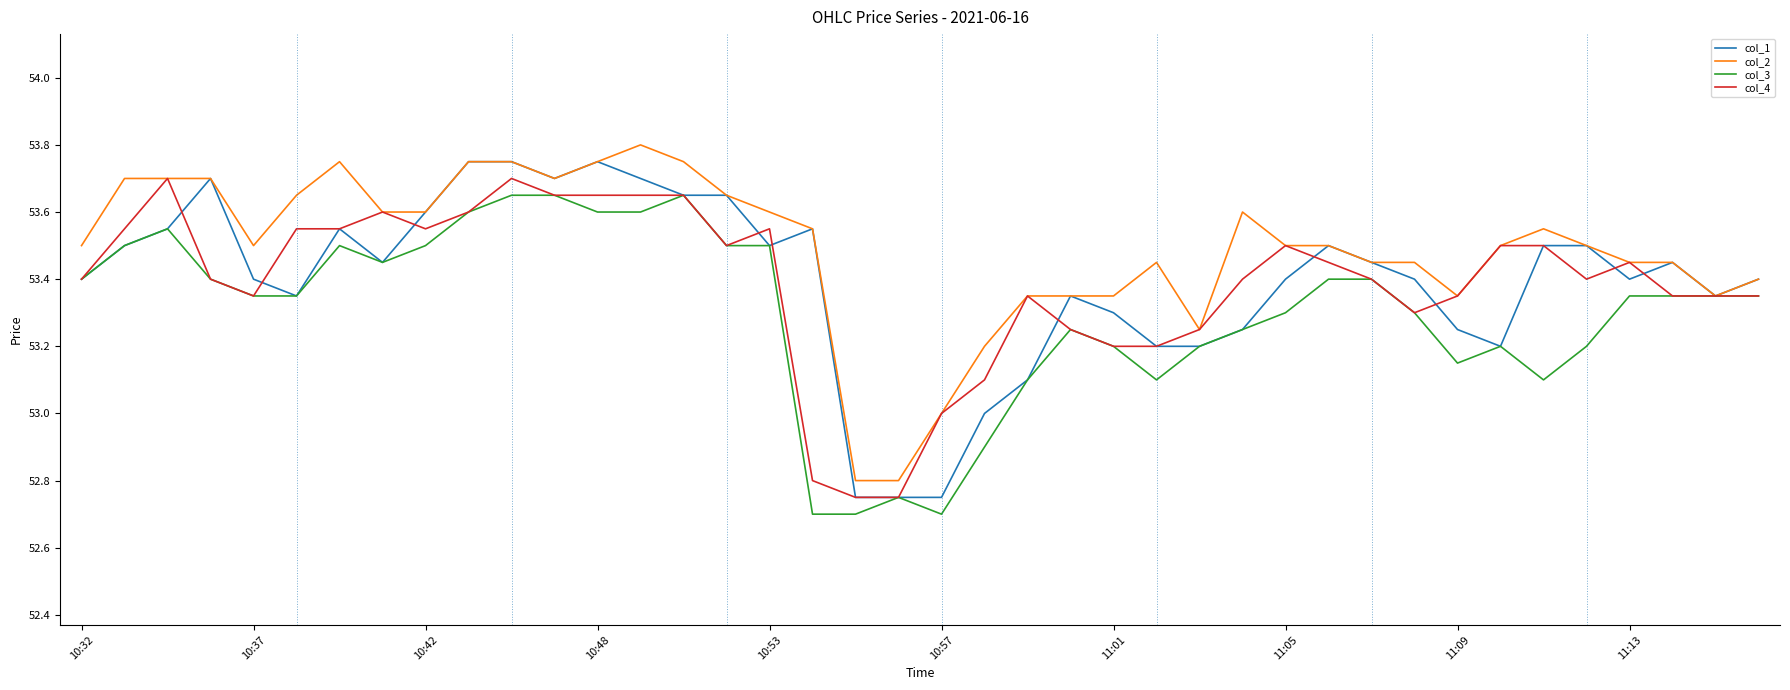

What is the minimum value shown in the chart?

52.7